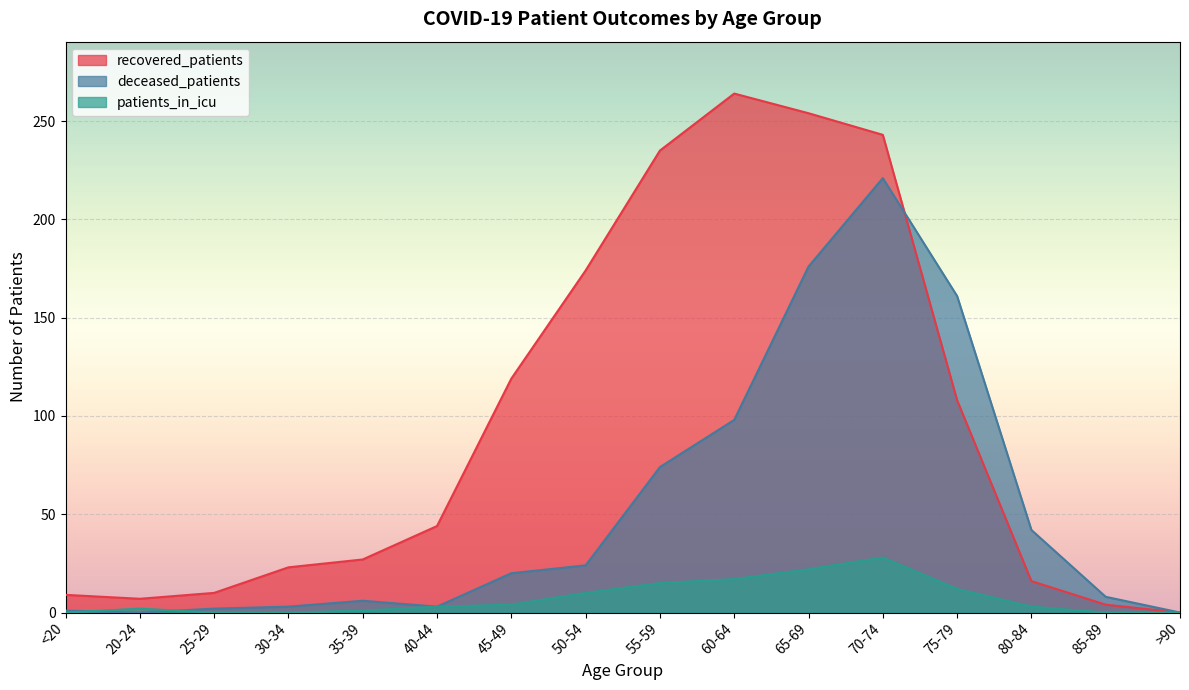

Rank the categories by patients_in_icu value from lowest to highest.

<20, 25-29, 30-34, 85-89, >90, 35-39, 20-24, 40-44, 80-84, 45-49, 50-54, 75-79, 55-59, 60-64, 65-69, 70-74